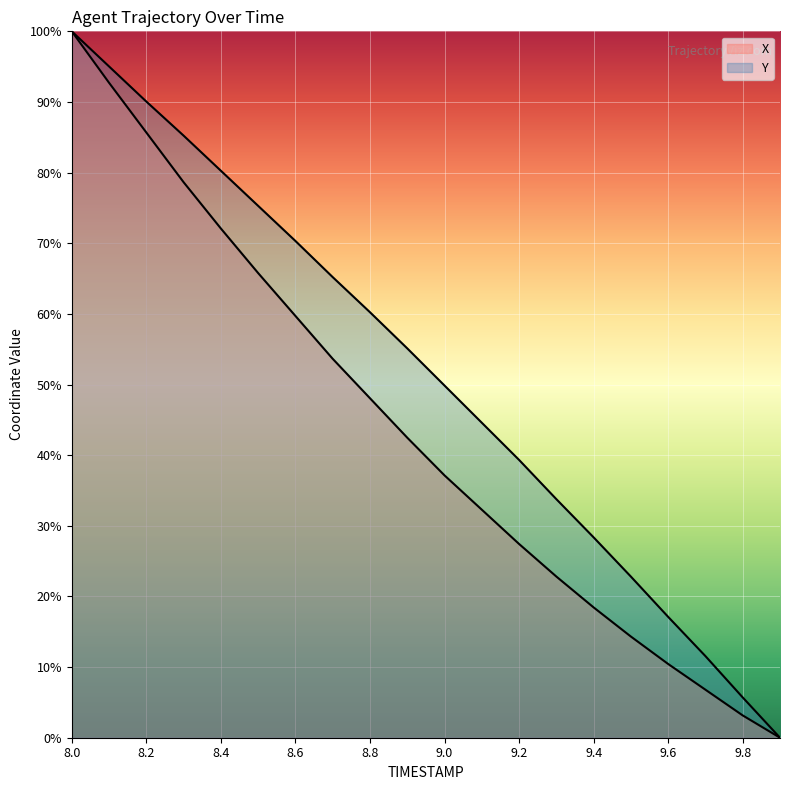

Rank the series by their maximum value, from lowest to highest.

X, Y